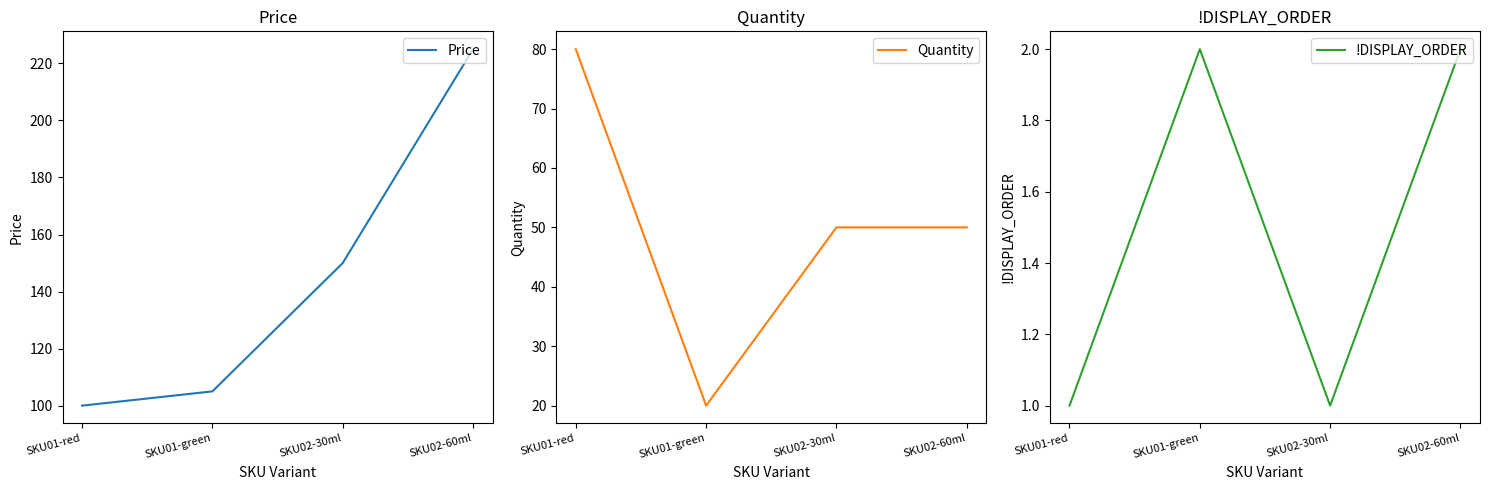

Is the value of Quantity at SKU02-60ml greater than the value of Price at SKU01-red?

No